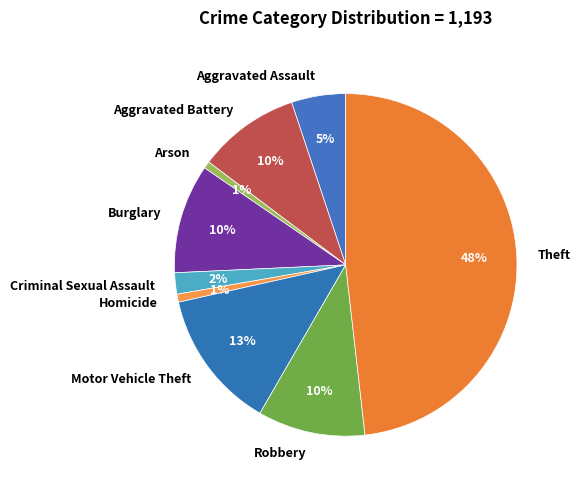

To the nearest percent, what is the difference between the Aggravated Assault and Arson slice percentages?

4%